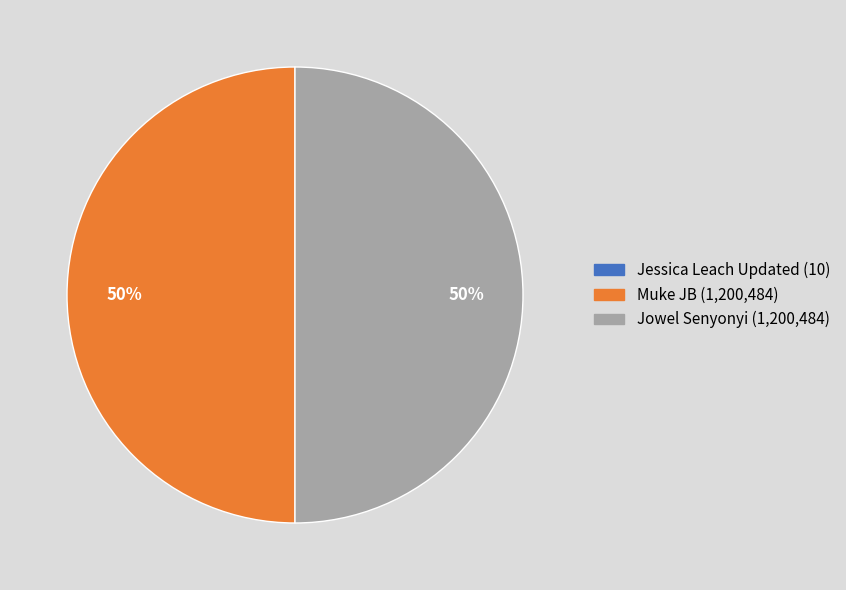

Combined, do Muke JB and Jowel Senyonyi account for over 50%?

Yes